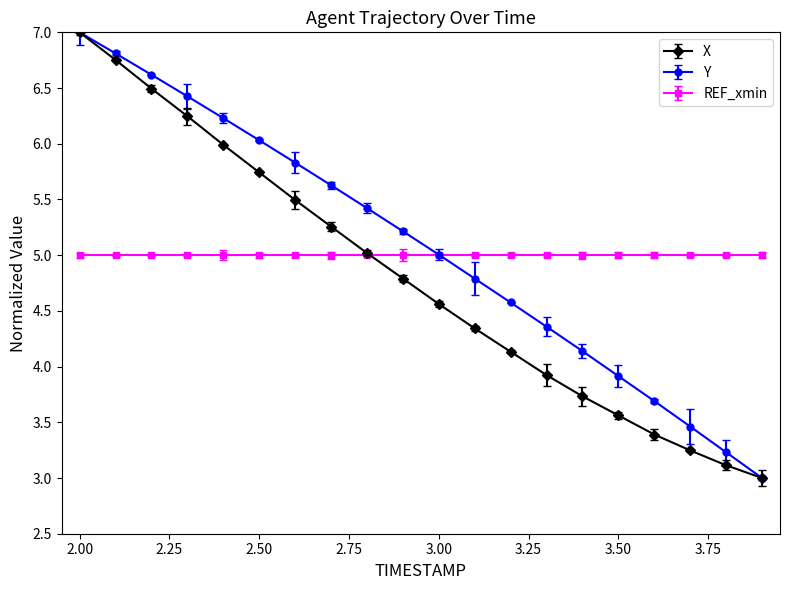

How many values in the X series exceed 4?

13